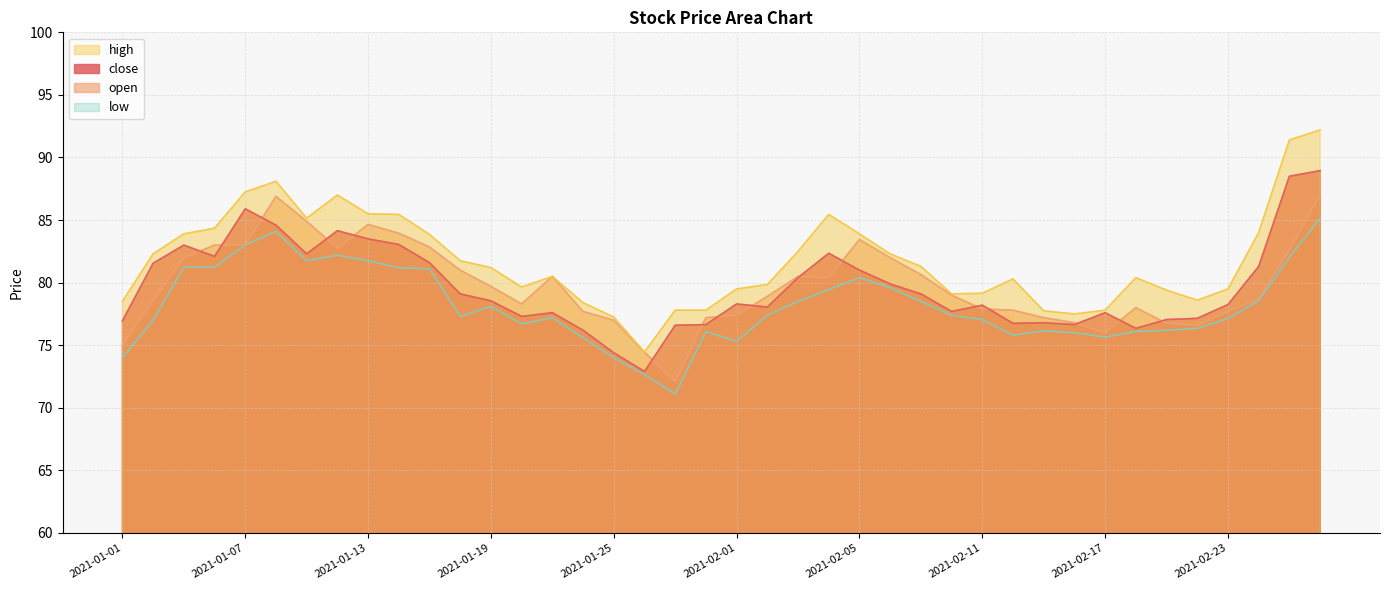

At which label does open reach its peak?

2021-02-26